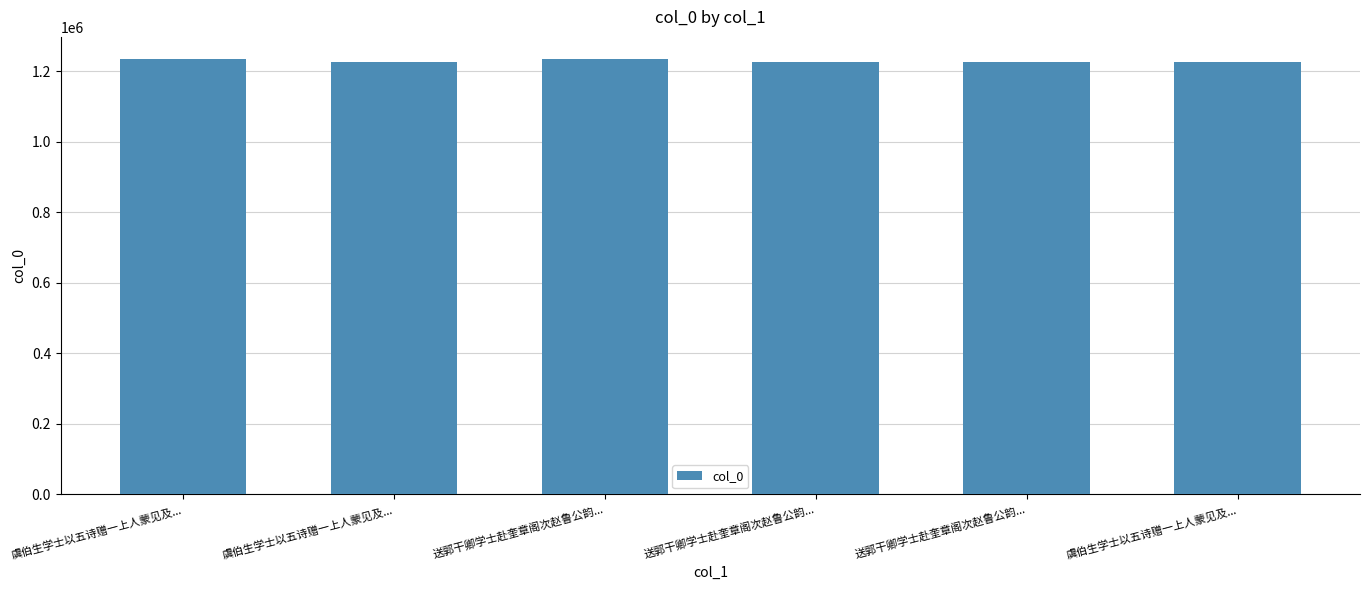

How many series are shown in this chart?

1